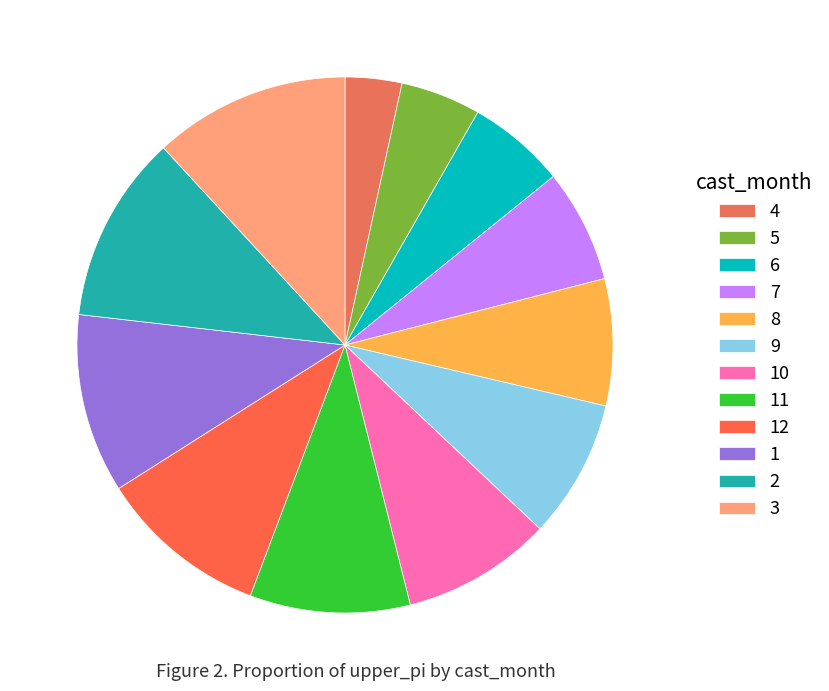

How many slices are in this pie chart?

12